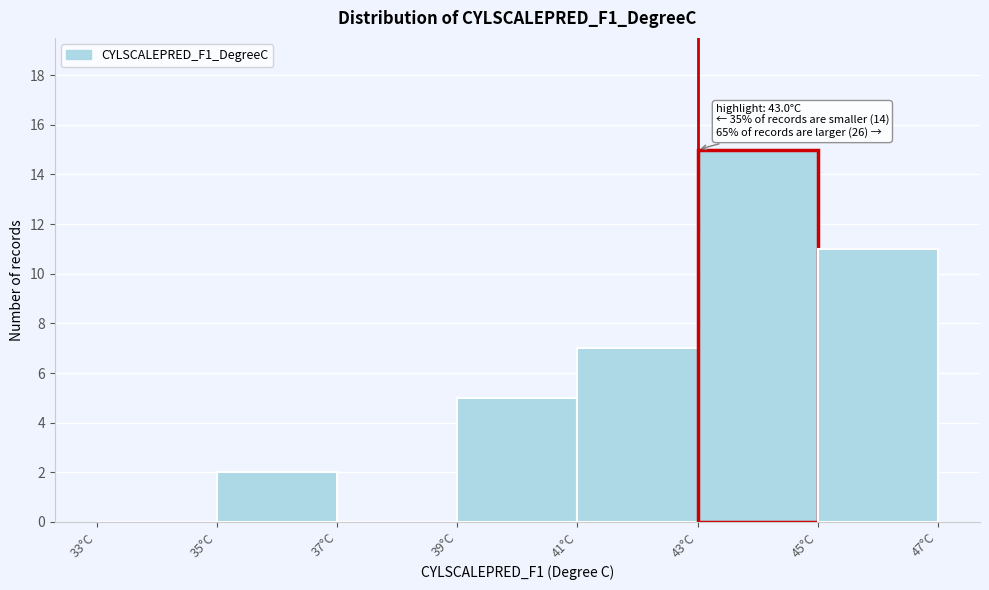

Over which range of the x-axis is the bar tallest?

43 to 45